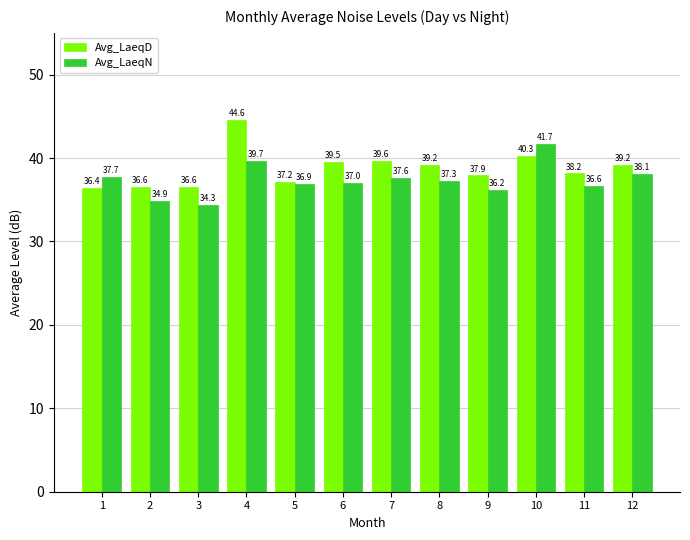

Are the bars horizontal?

No